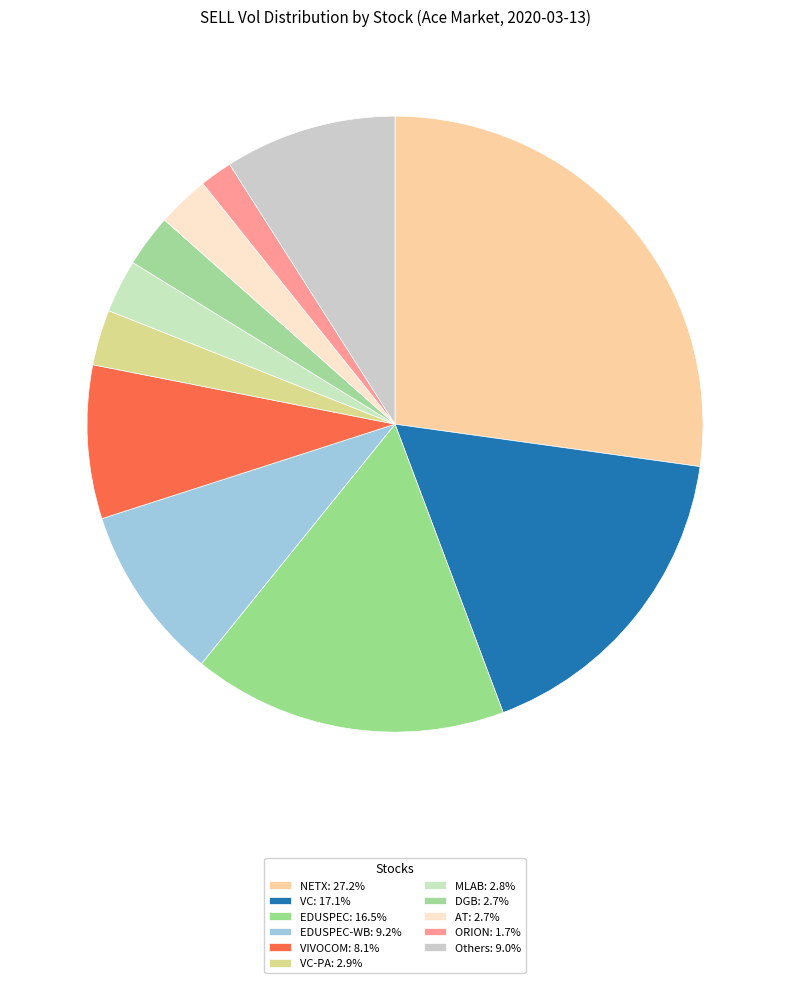

Count the number of slices in the pie.

11